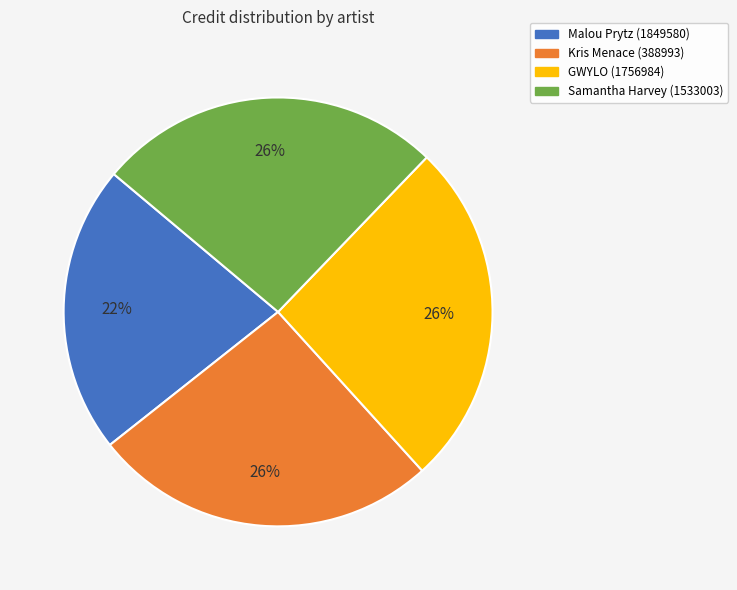

Combined, do Malou Prytz (1849580) and Samantha Harvey (1533003) account for over 50%?

No